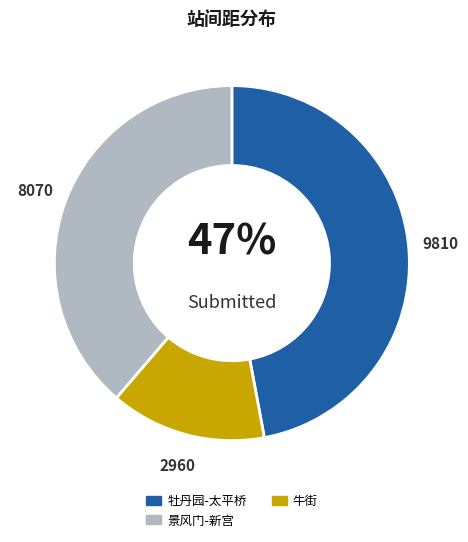

To the nearest percent, what is the average slice percentage?

33%